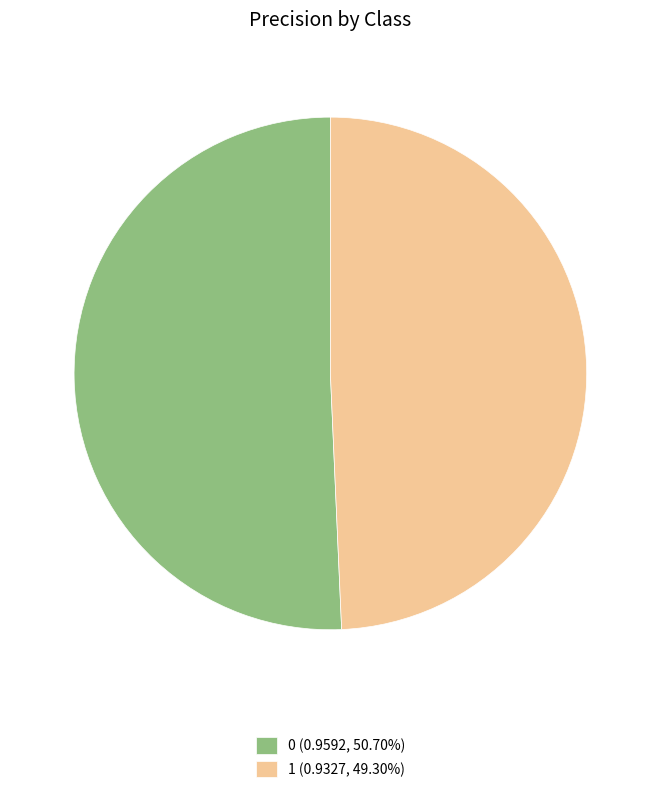

Combined, do 0 (0.9592, 50.70%) and 1 (0.9327, 49.30%) account for over 50%?

Yes